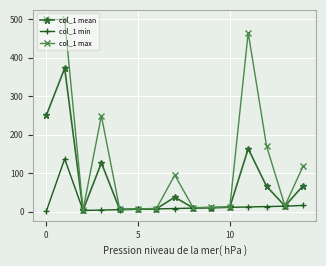

What is the highest value of the col_1 max series?

499.0